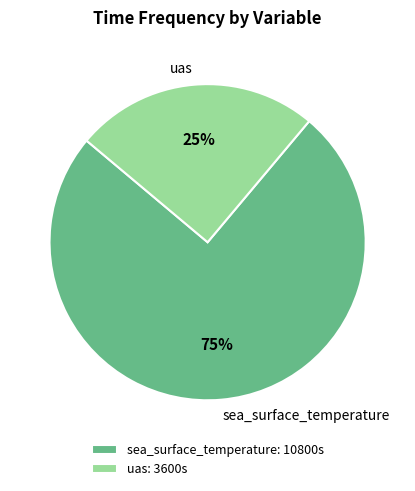

Does any single category account for the majority?

Yes